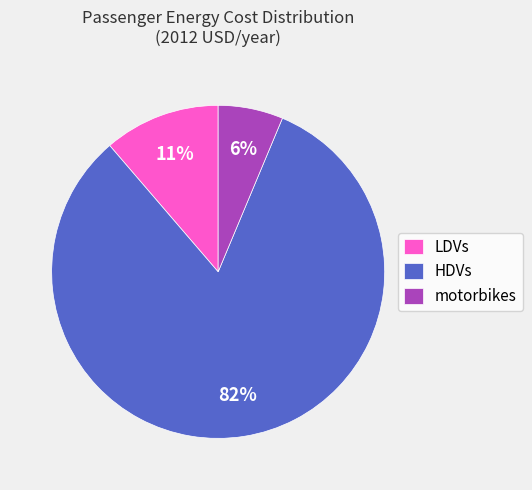

Which has a higher value, HDVs or LDVs?

HDVs